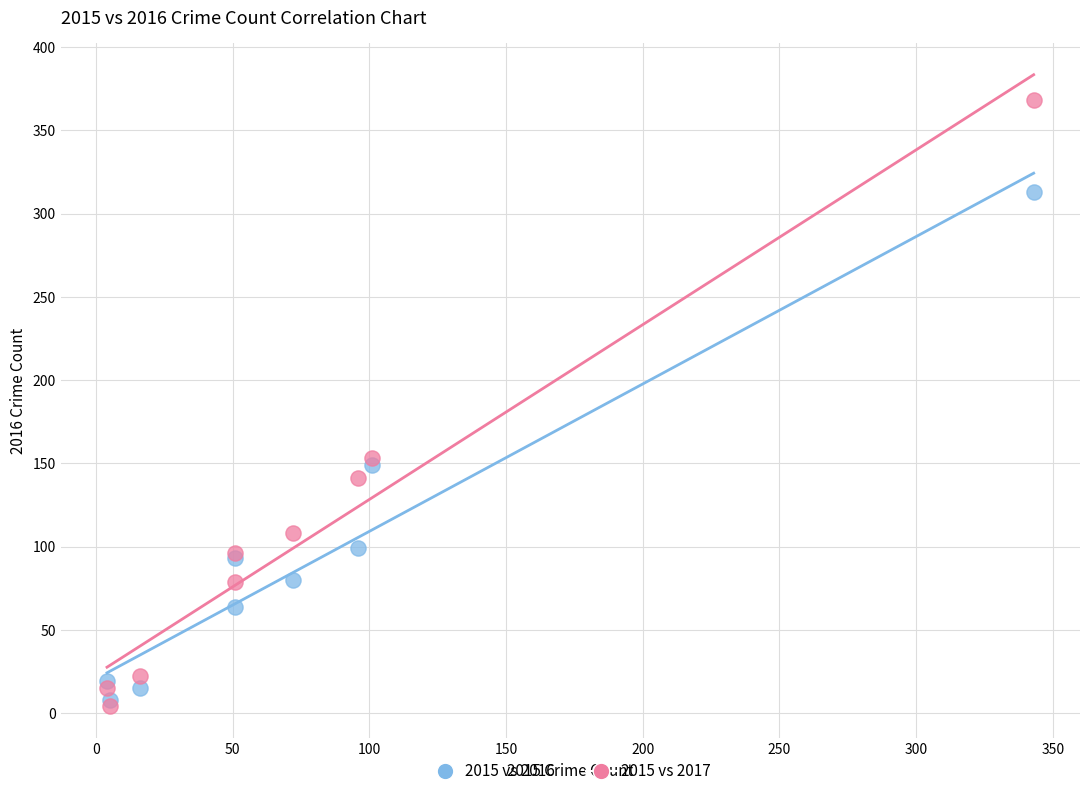

Which series reaches the maximum Y coordinate?

2015 vs 2017